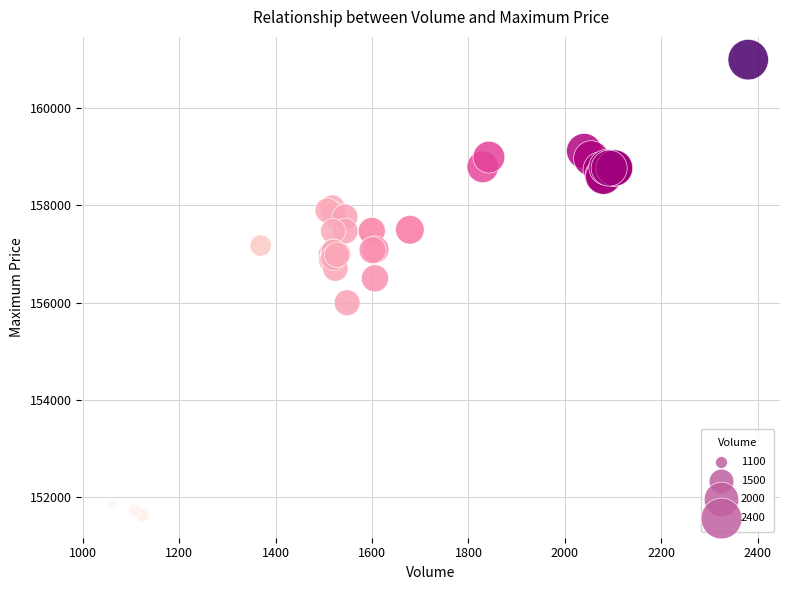

What Y value in the scatter plot is closest to 156316?

156500